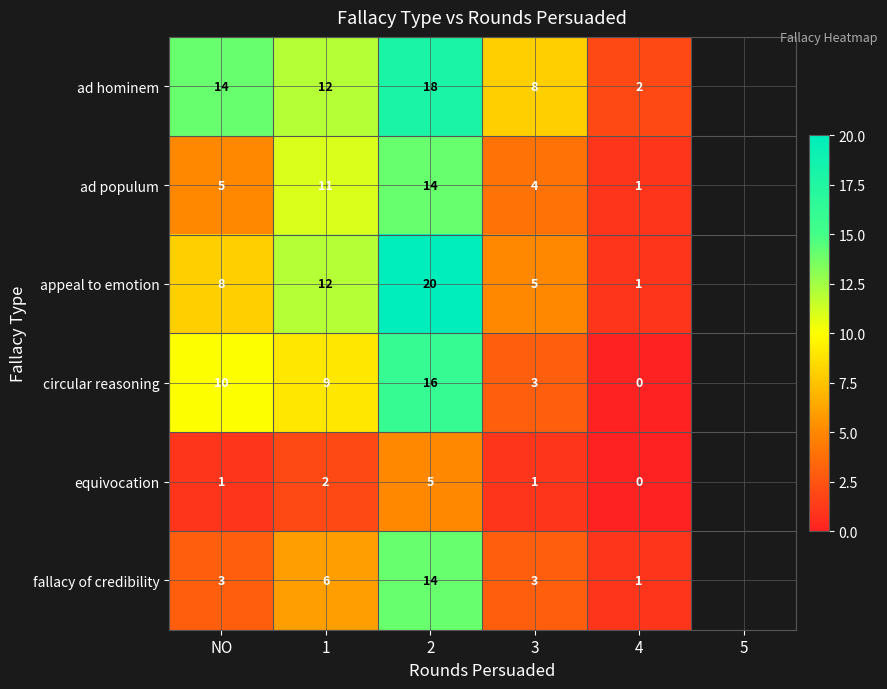

Rank the categories by circular reasoning value from lowest to highest.

4, 3, 1, NO, 2